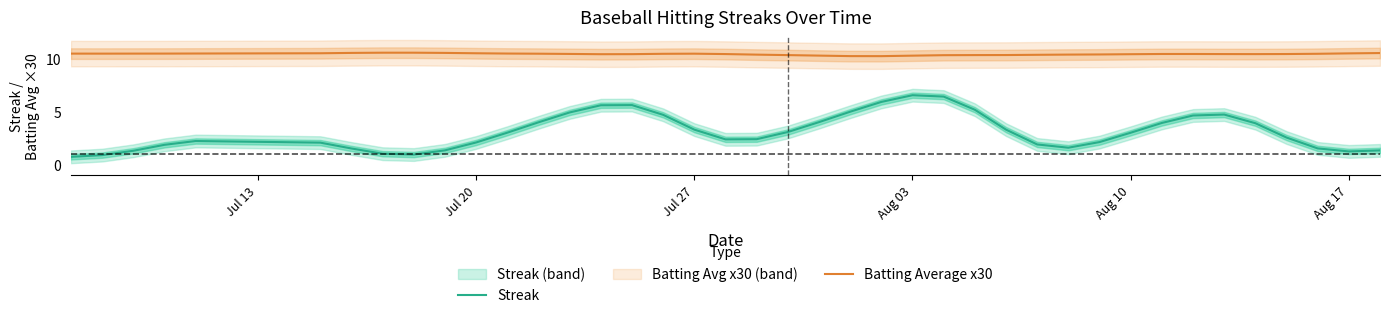

How many interior local valleys does the Batting Average x30 series have?

4